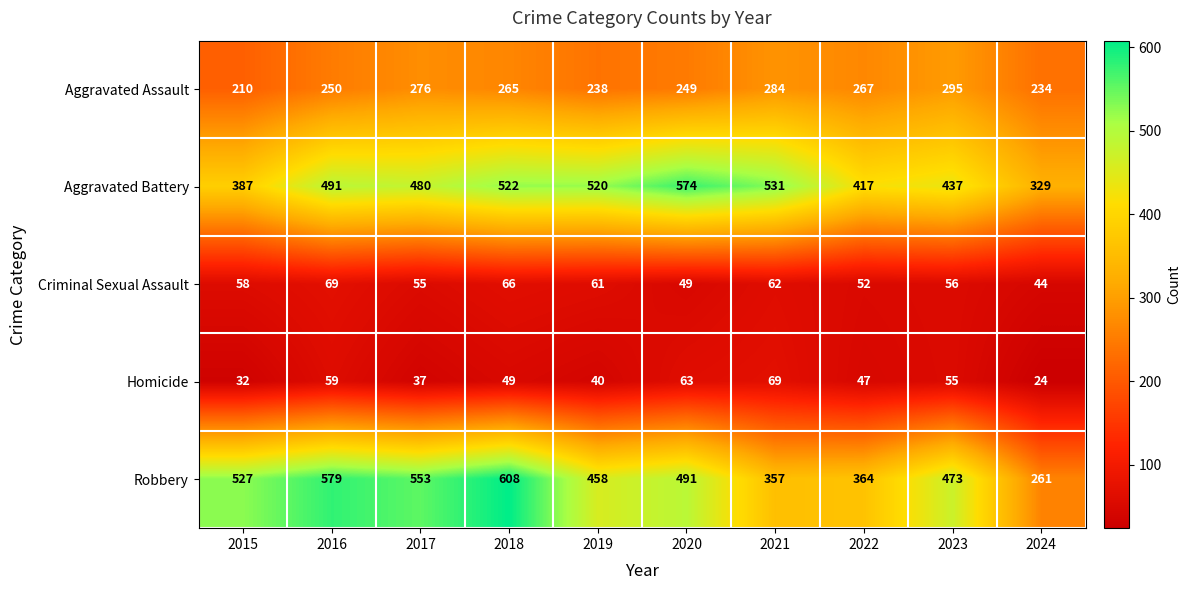

What is the spread (max minus min) of values at 2021?

469